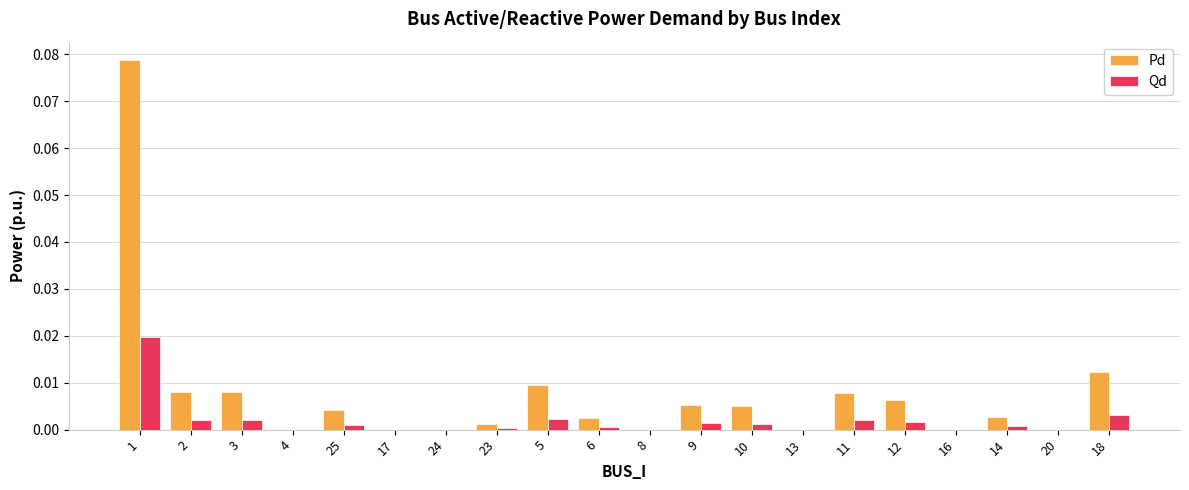

What are all the series names shown in the legend?

Pd, Qd